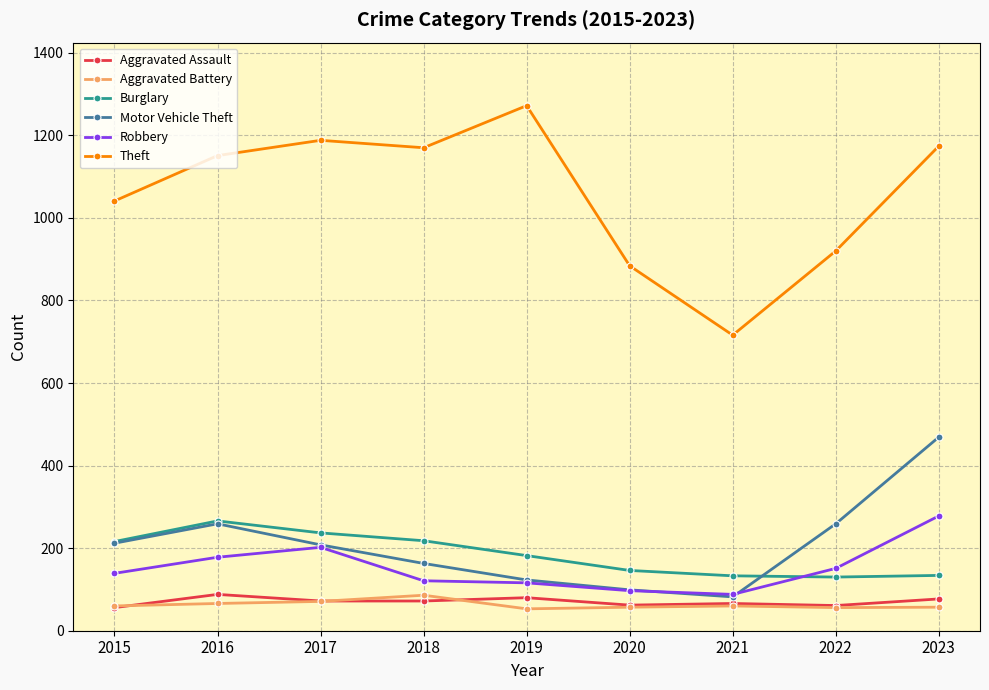

At which category is the sum across all series the highest?

2023